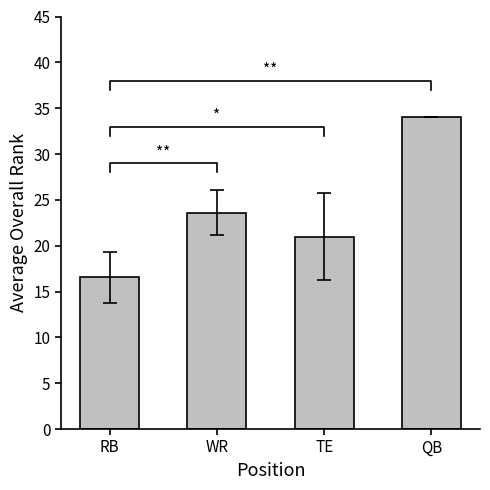

Are the bars horizontal?

No